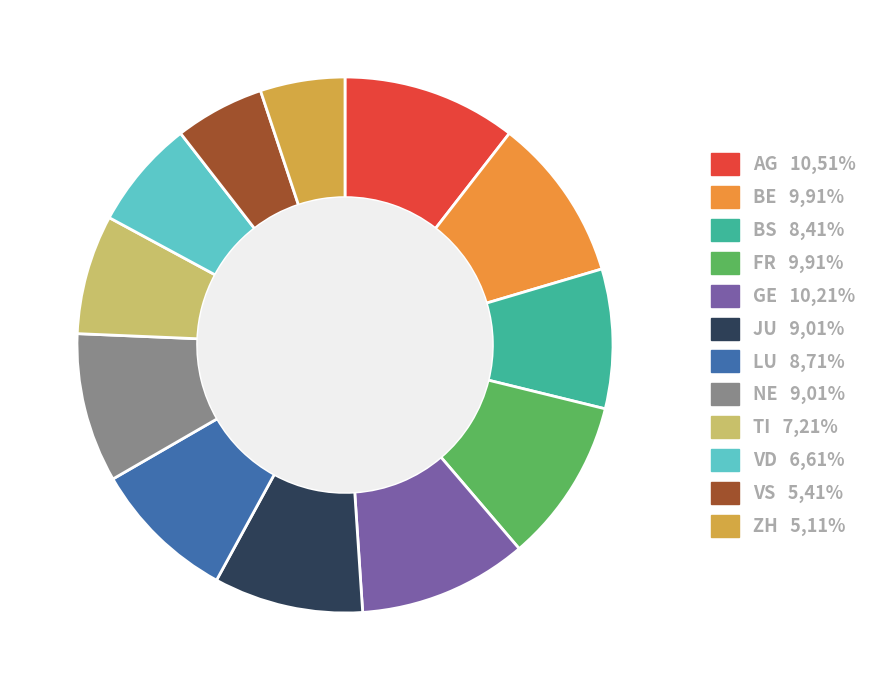

Does AG represent more than half of the total?

No